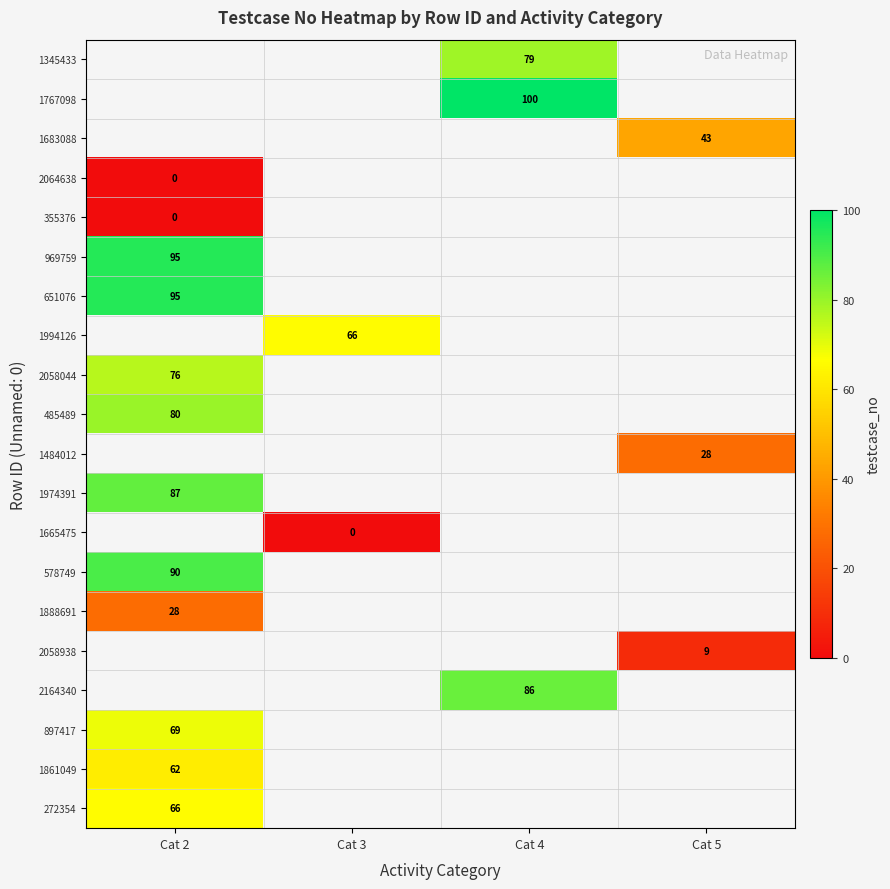

Is it true that 1345433 equals 131 at Cat 4?

False